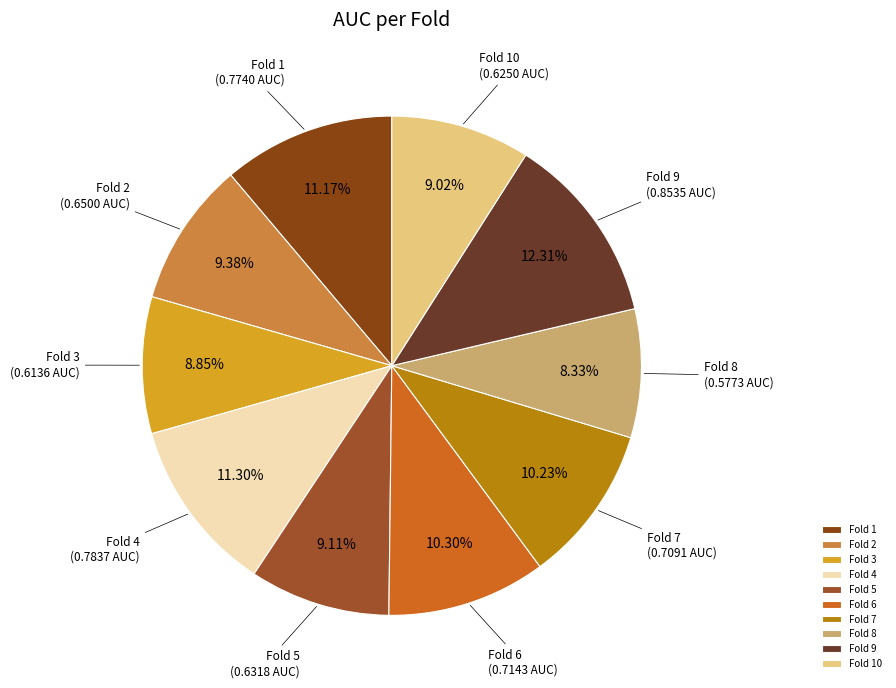

The Fold 2 slice represents 23% of the pie. True or false?

False